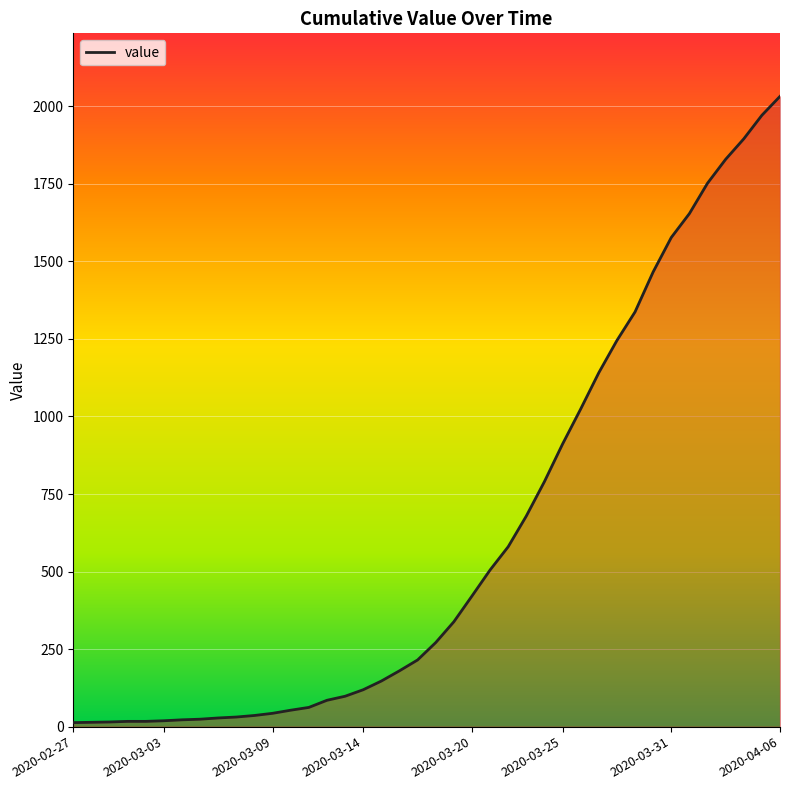

What is the difference between the maximum and minimum values?

2019